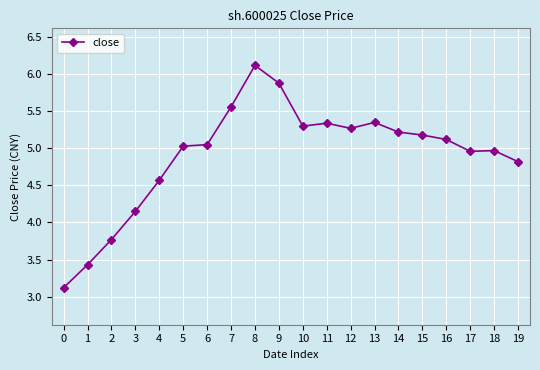

Is it true that the value at 6 is 8.9?

False